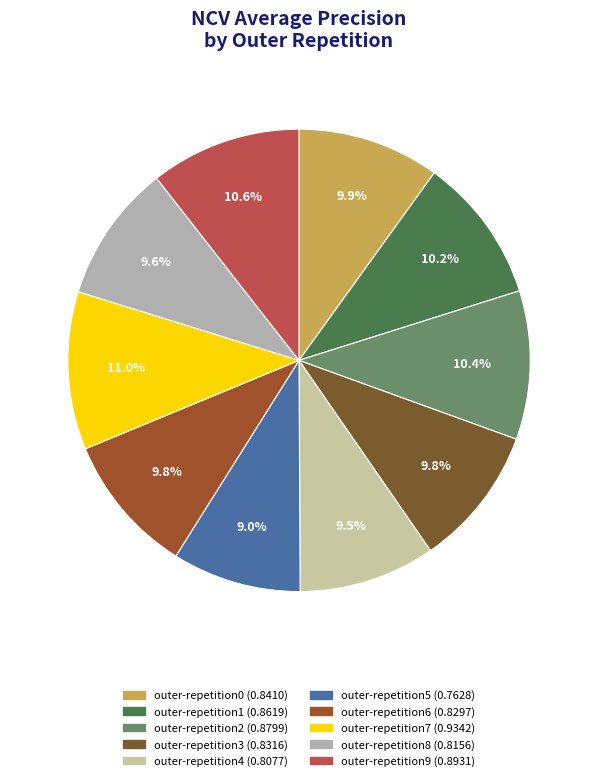

To the nearest percent, what portion does outer-repetition6 represent?

10%